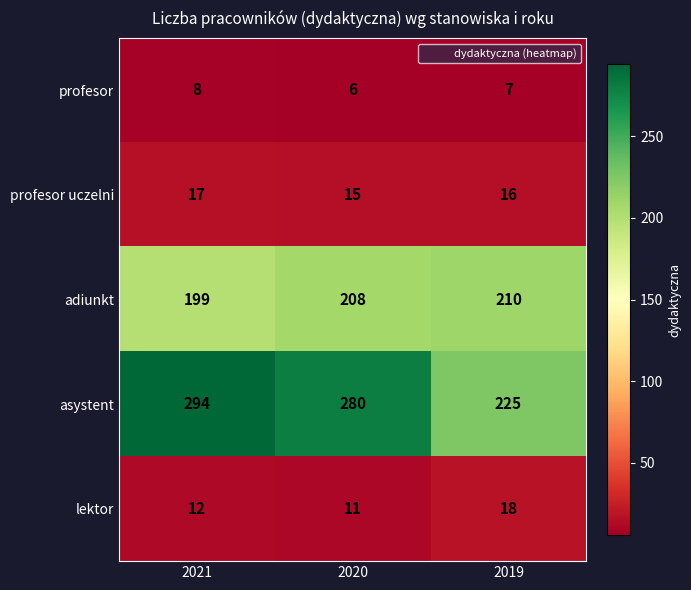

Reading right to left, what are all the values shown in this chart?

profesor: 2019=7	2020=6	2021=8
profesor uczelni: 2019=16	2020=15	2021=17
adiunkt: 2019=210	2020=208	2021=199
asystent: 2019=225	2020=280	2021=294
lektor: 2019=18	2020=11	2021=12